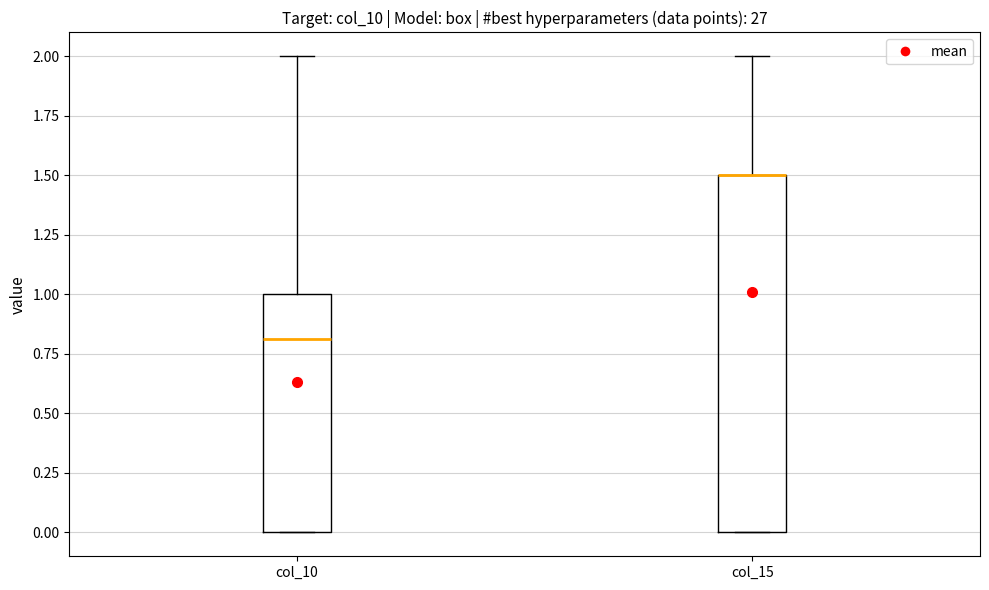

Comparing the boxes themselves (not the whiskers), which one is the tallest?

col_15